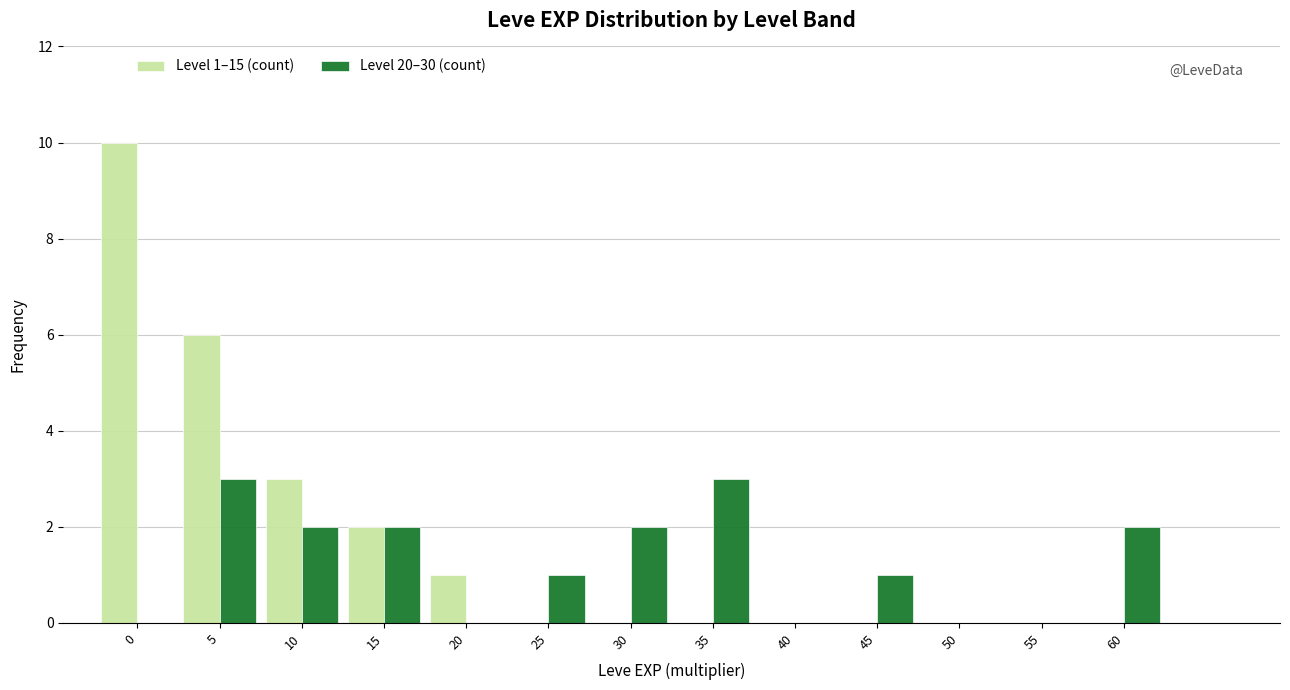

Reading right to left, list all the values displayed in this chart.

Level 1–15 (count): 60=0	55=0	50=0	45=0	40=0	35=0	30=0	25=0	20=1	15=2	10=3	5=6	0=10
Level 20–30 (count): 60=2	55=0	50=0	45=1	40=0	35=3	30=2	25=1	20=0	15=2	10=2	5=3	0=0